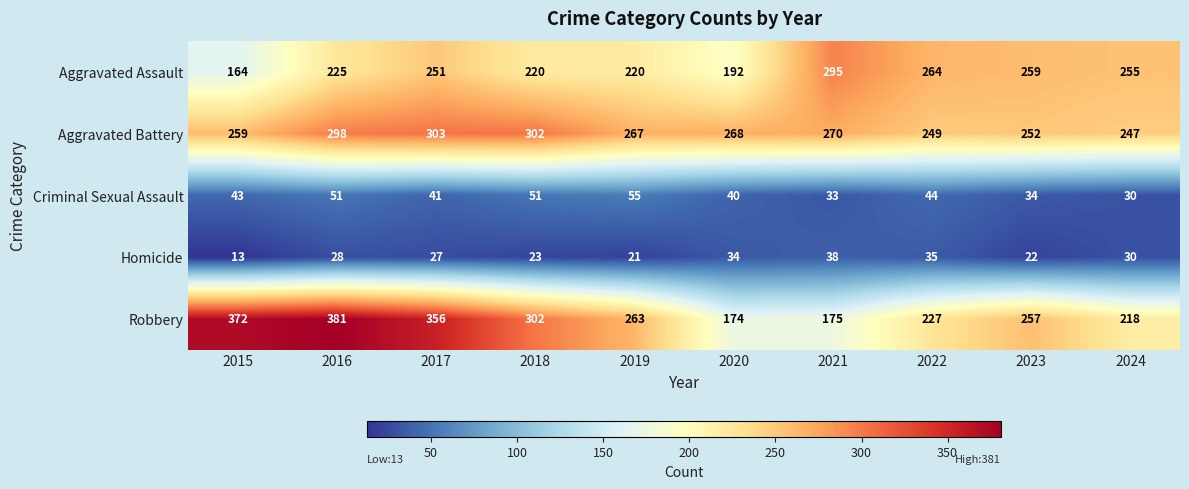

What value does the Robbery series have at 2020, to the nearest 10?

170